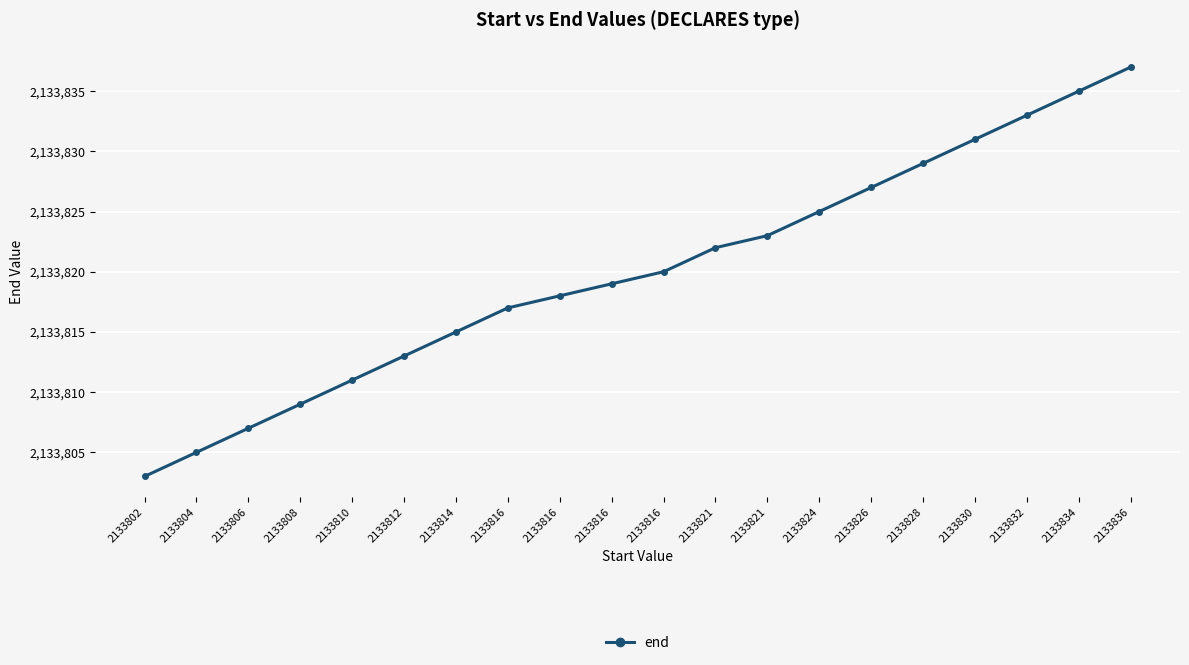

How many lines are shown in the chart?

1